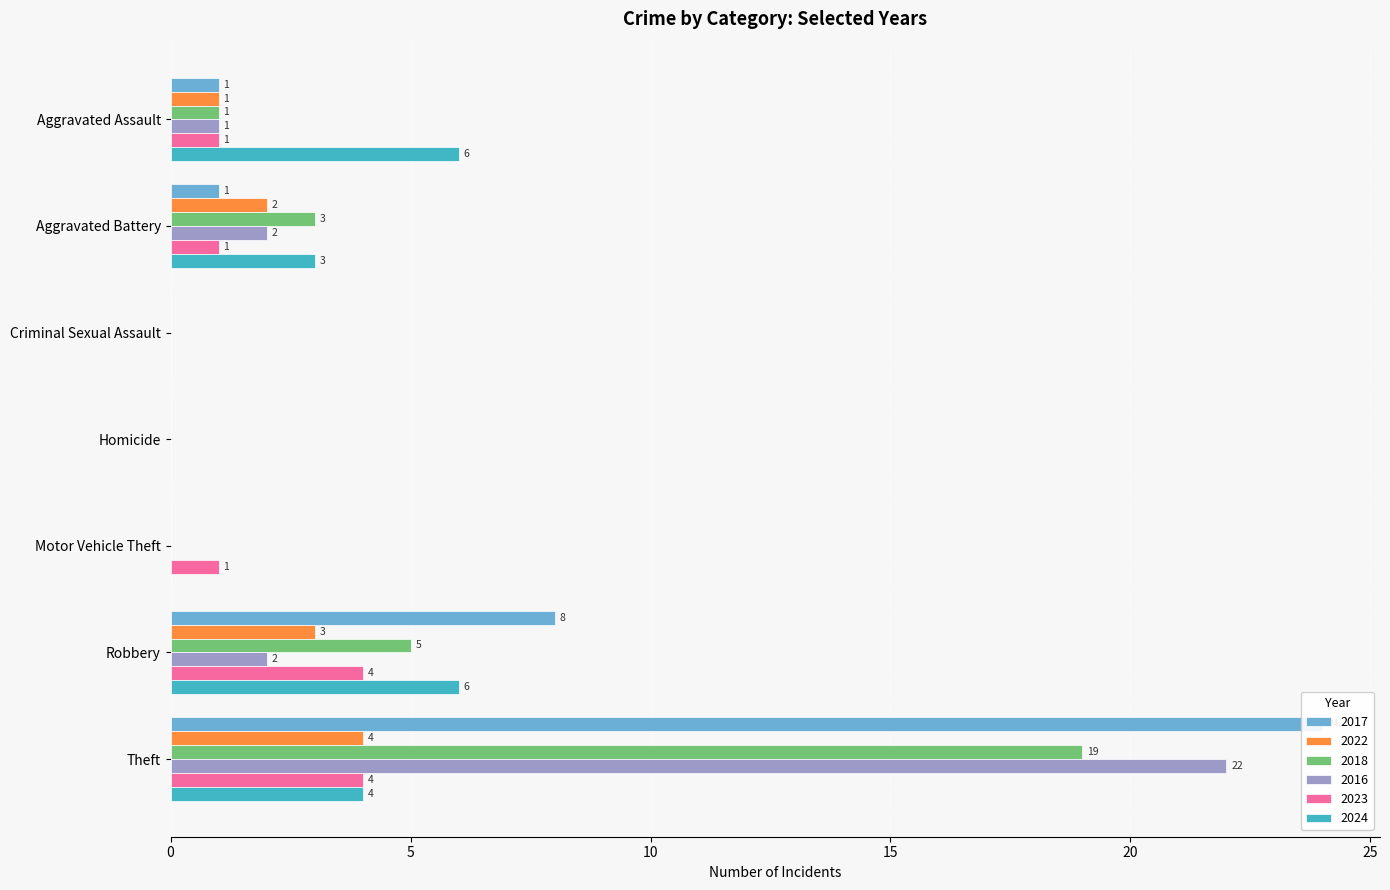

Where does the 2016 series first go above 1?

Aggravated Battery